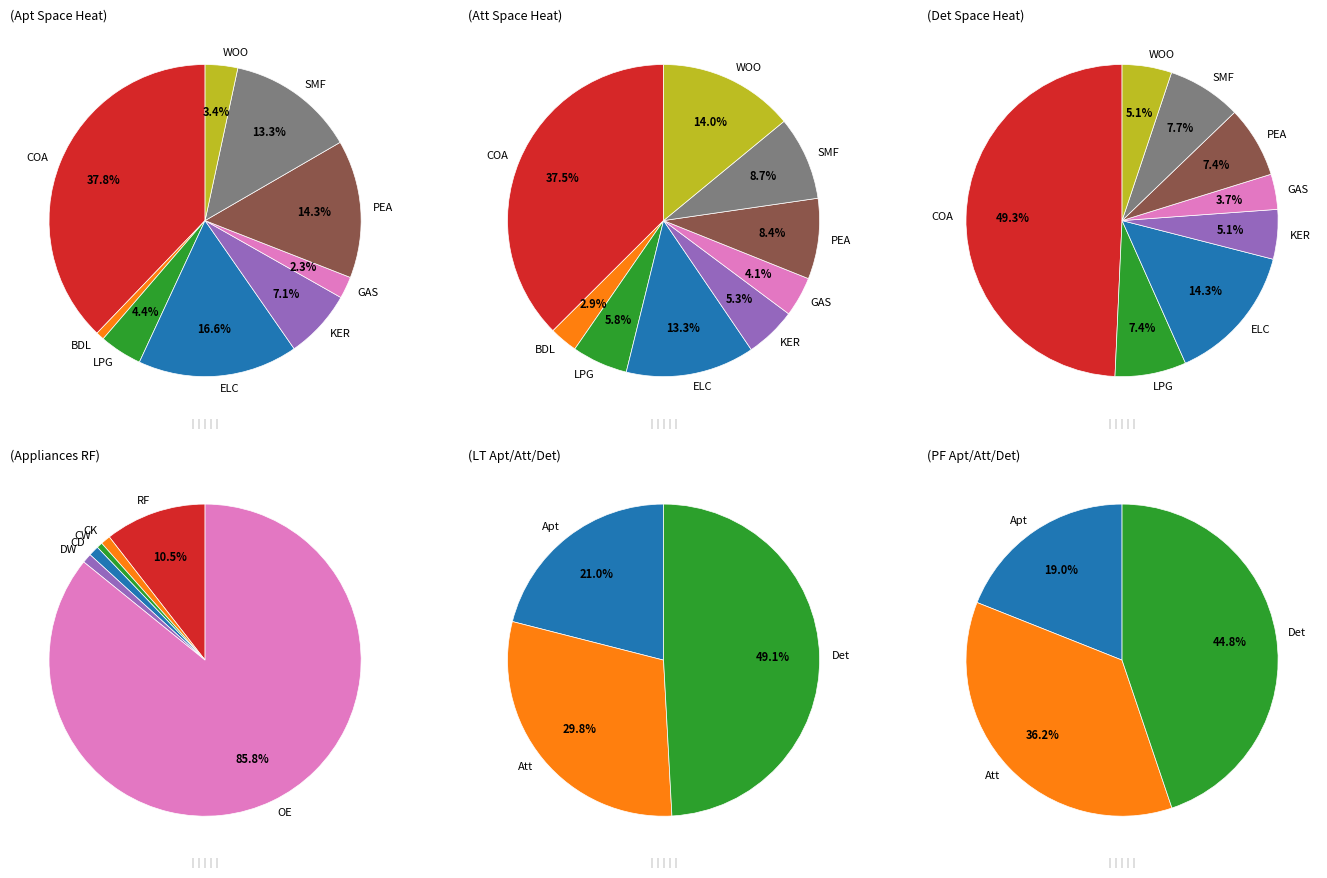

To the nearest percent, what percentage of the pie is LPG?

6%